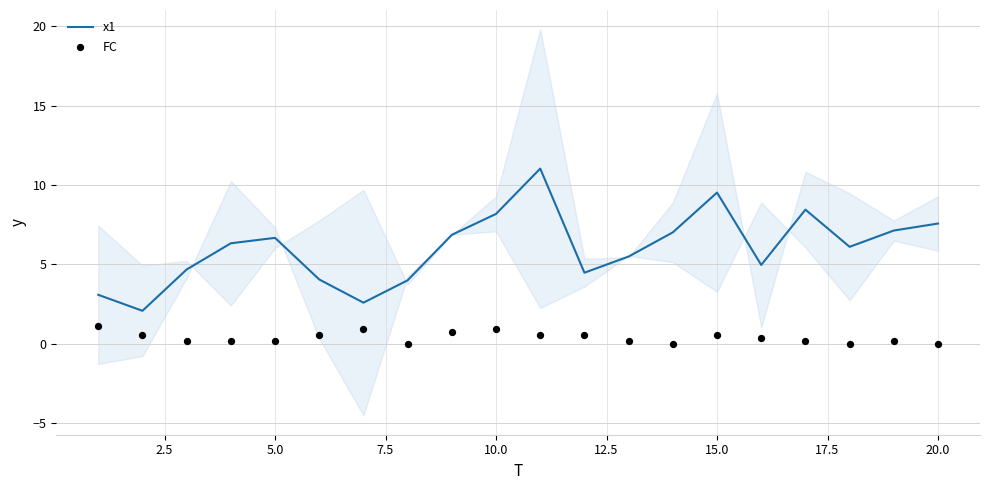

Which series has the largest total across all categories?

x1